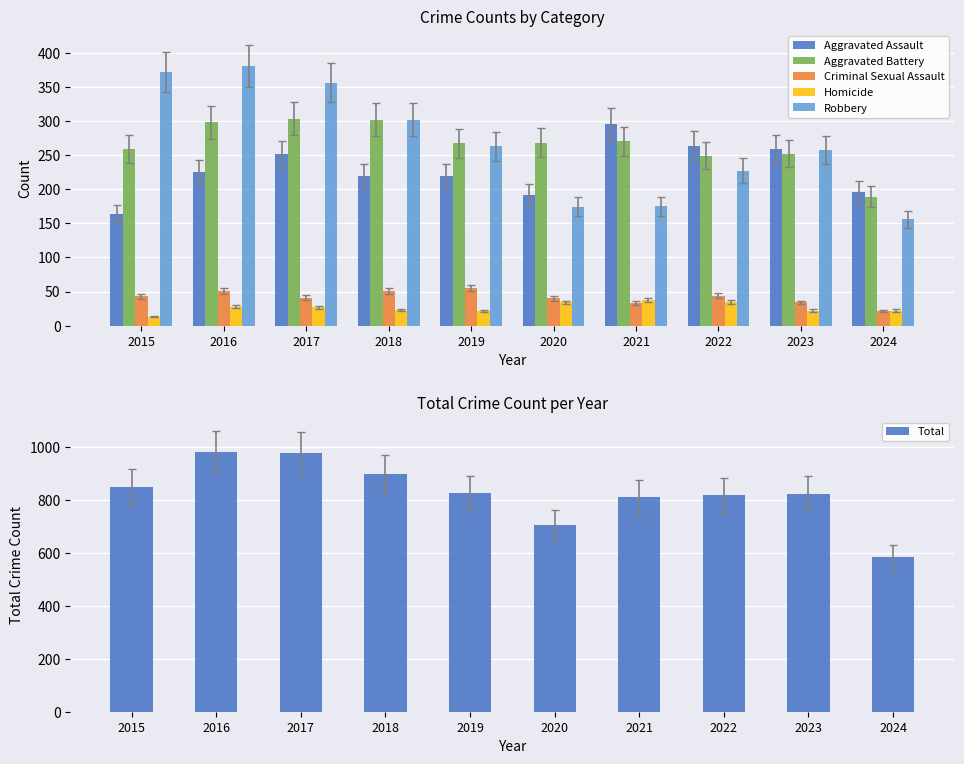

Read the Homicide value at 2020.

34